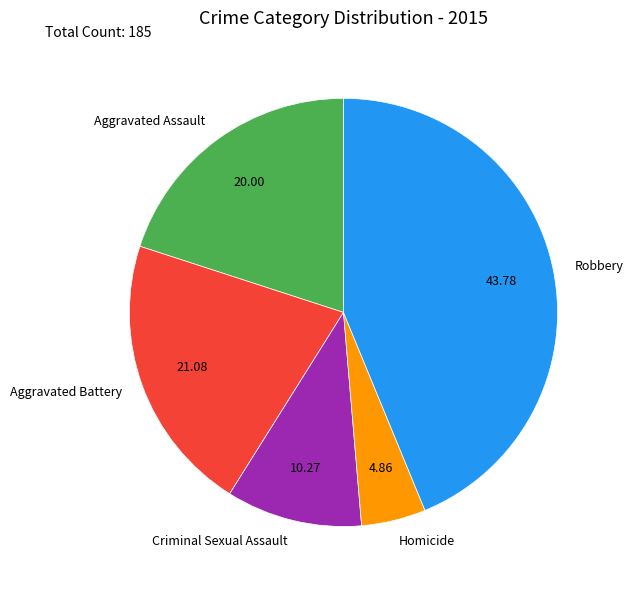

Rank the categories by value from lowest to highest.

Homicide, Criminal Sexual Assault, Aggravated Assault, Aggravated Battery, Robbery